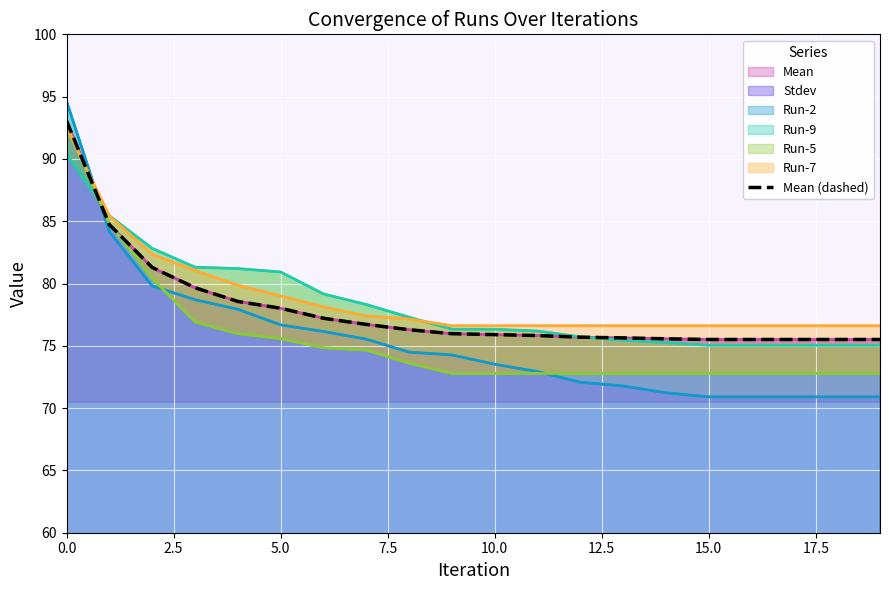

What is the minimum value for Mean?

75.5